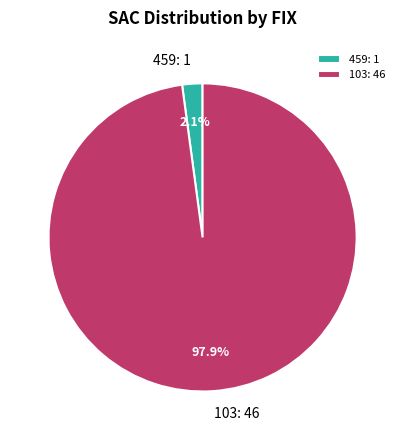

How many segments does this pie chart have?

2